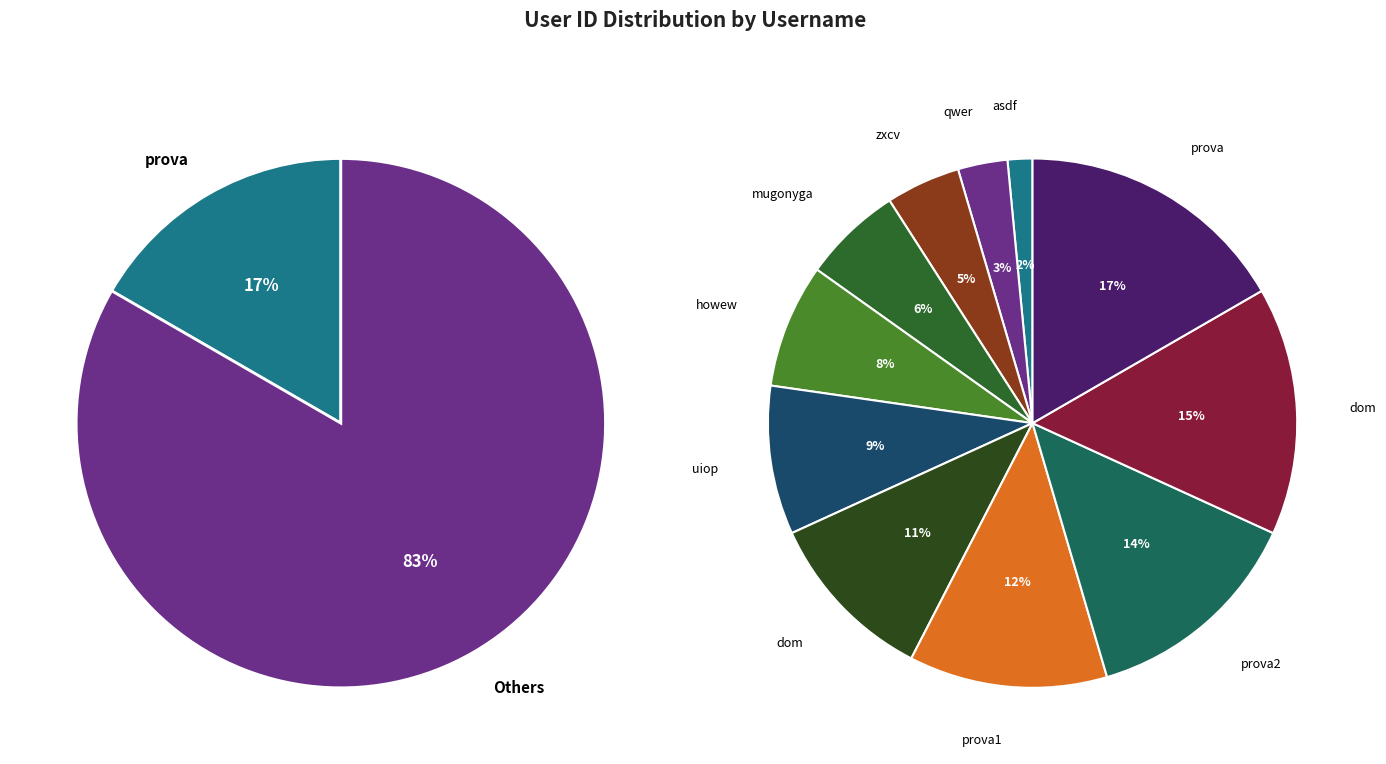

What is the smallest slice in the pie chart?

asdf